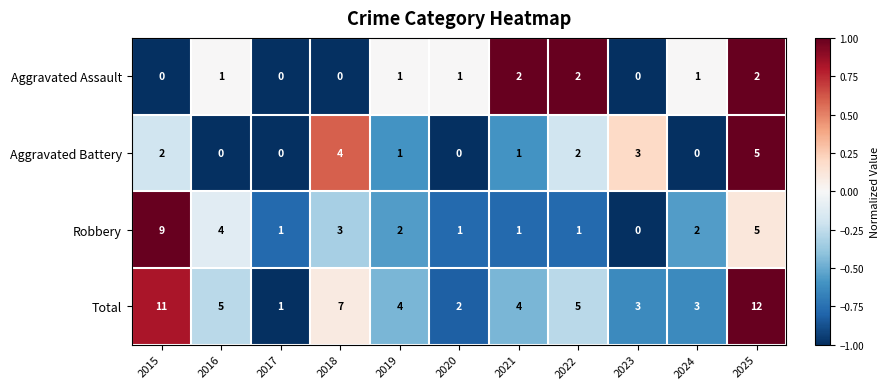

Rank the series by their average value, from lowest to highest.

Aggravated Assault, Aggravated Battery, Robbery, Total